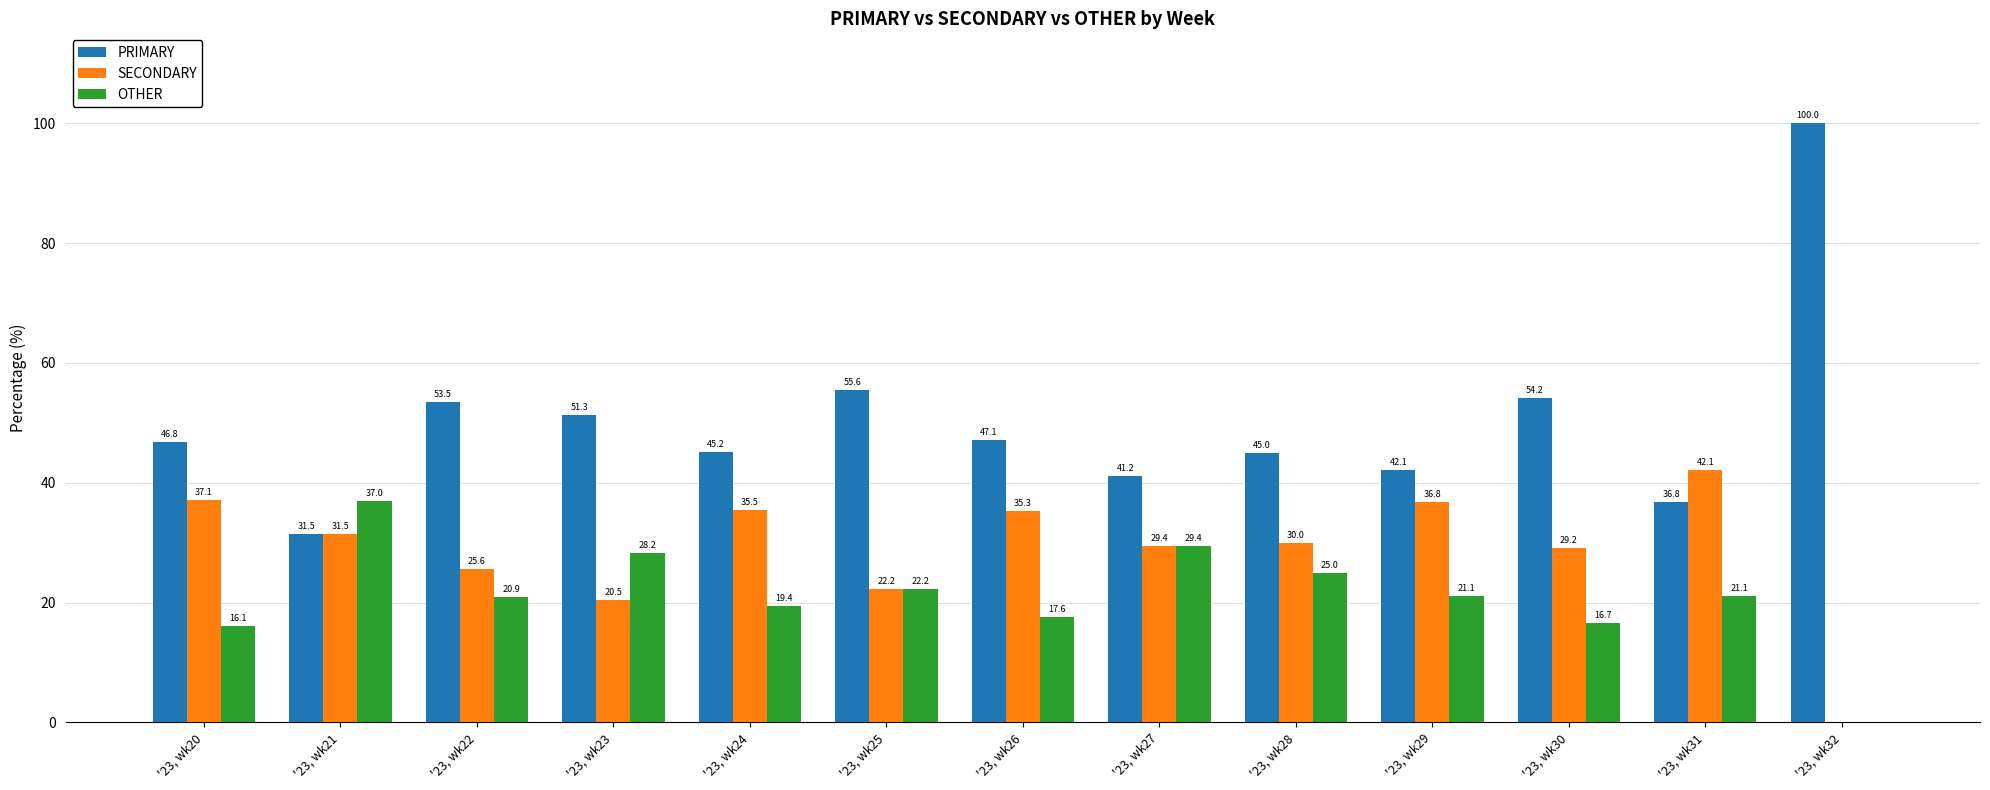

The SECONDARY series shows 20.5 at '23, wk23. True or false?

True